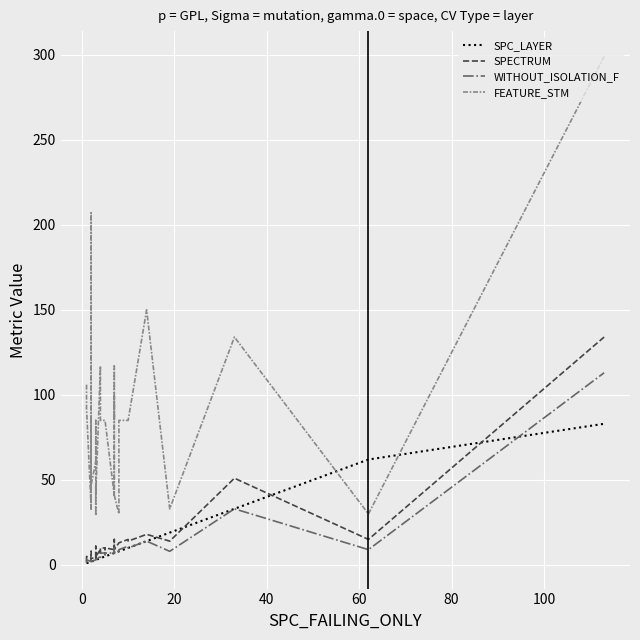

What is the maximum value shown in the chart?

299